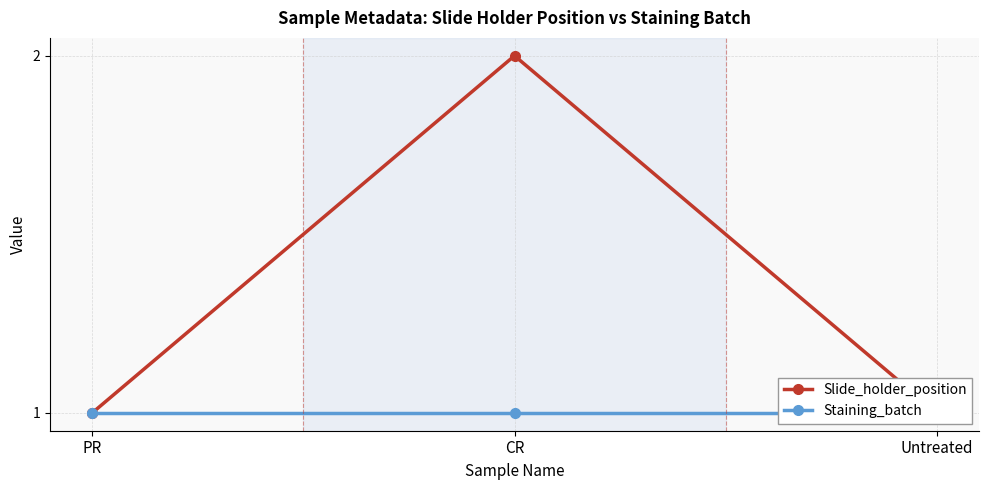

What are all the series names shown in the legend?

Slide_holder_position, Staining_batch